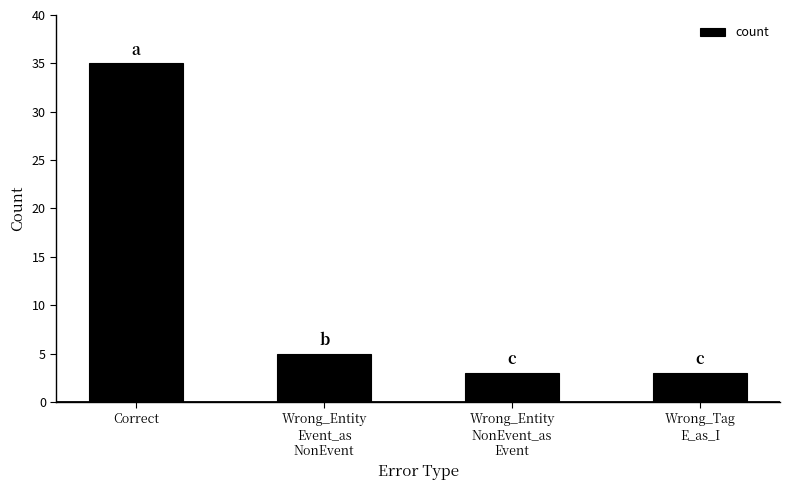

At which label does the data first exceed 5?

Correct